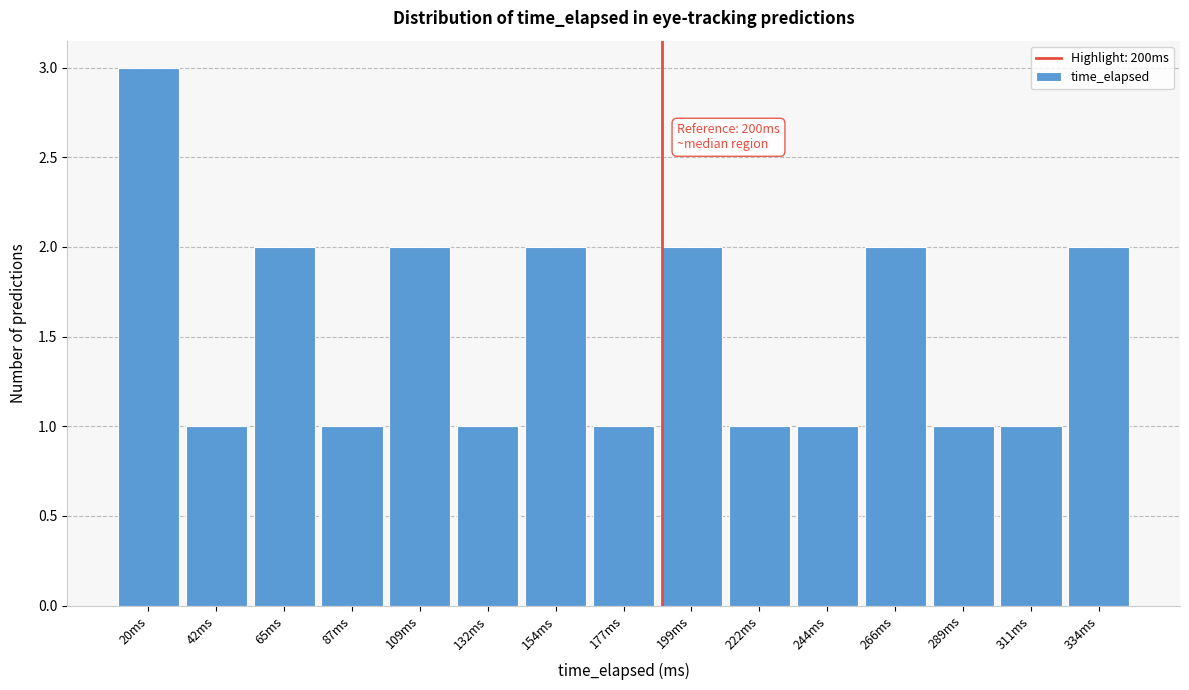

Reading left to right, list all the values displayed in this chart.

3	1	2	1	2	1	2	1	2	1	1	2	1	1	2